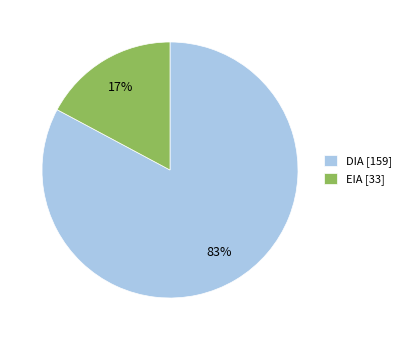

Count the number of slices in the pie.

2